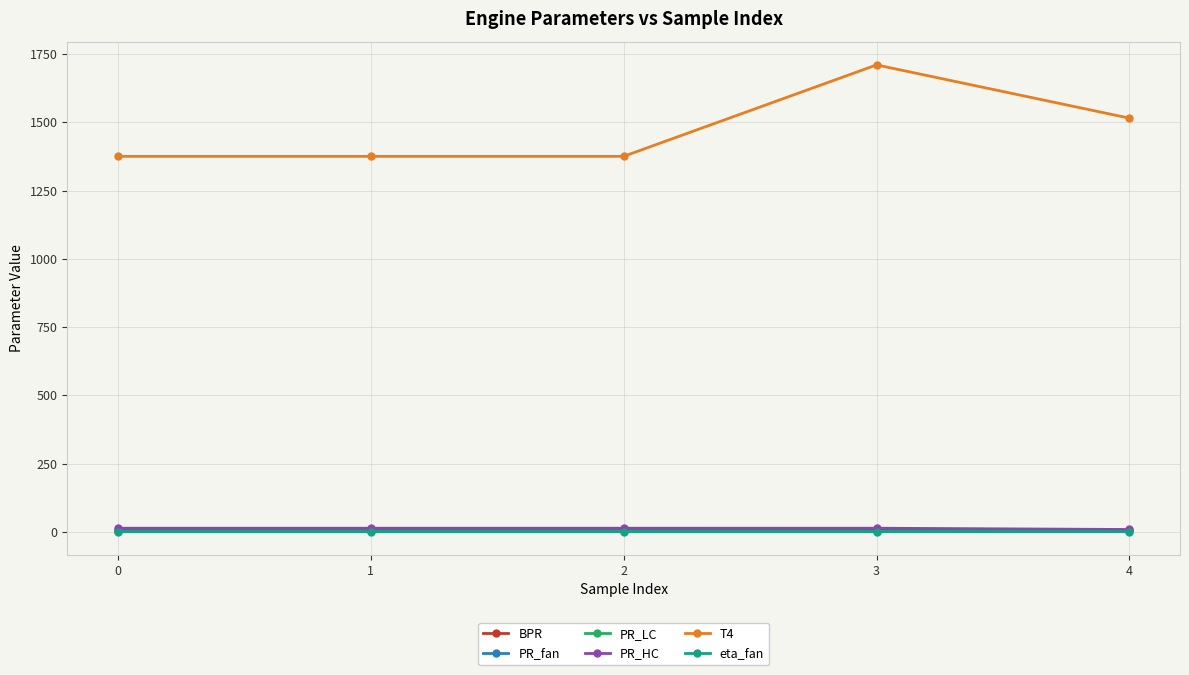

Which series has the largest range (max minus min)?

T4